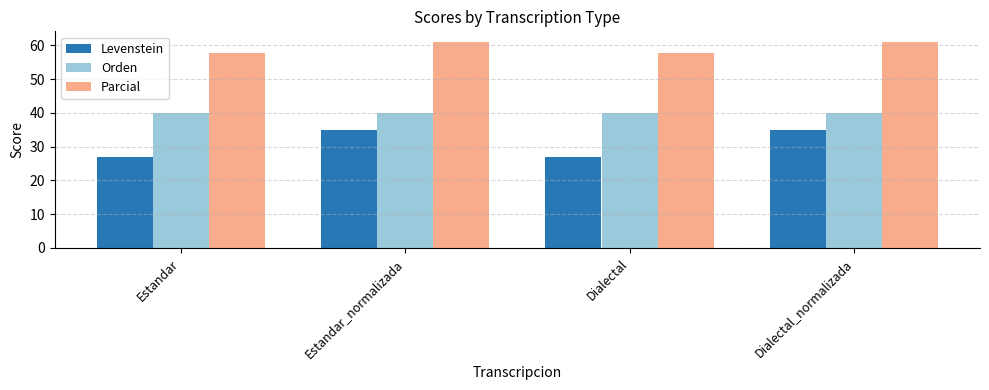

What is the approximate value of Parcial at Estandar?

57.9